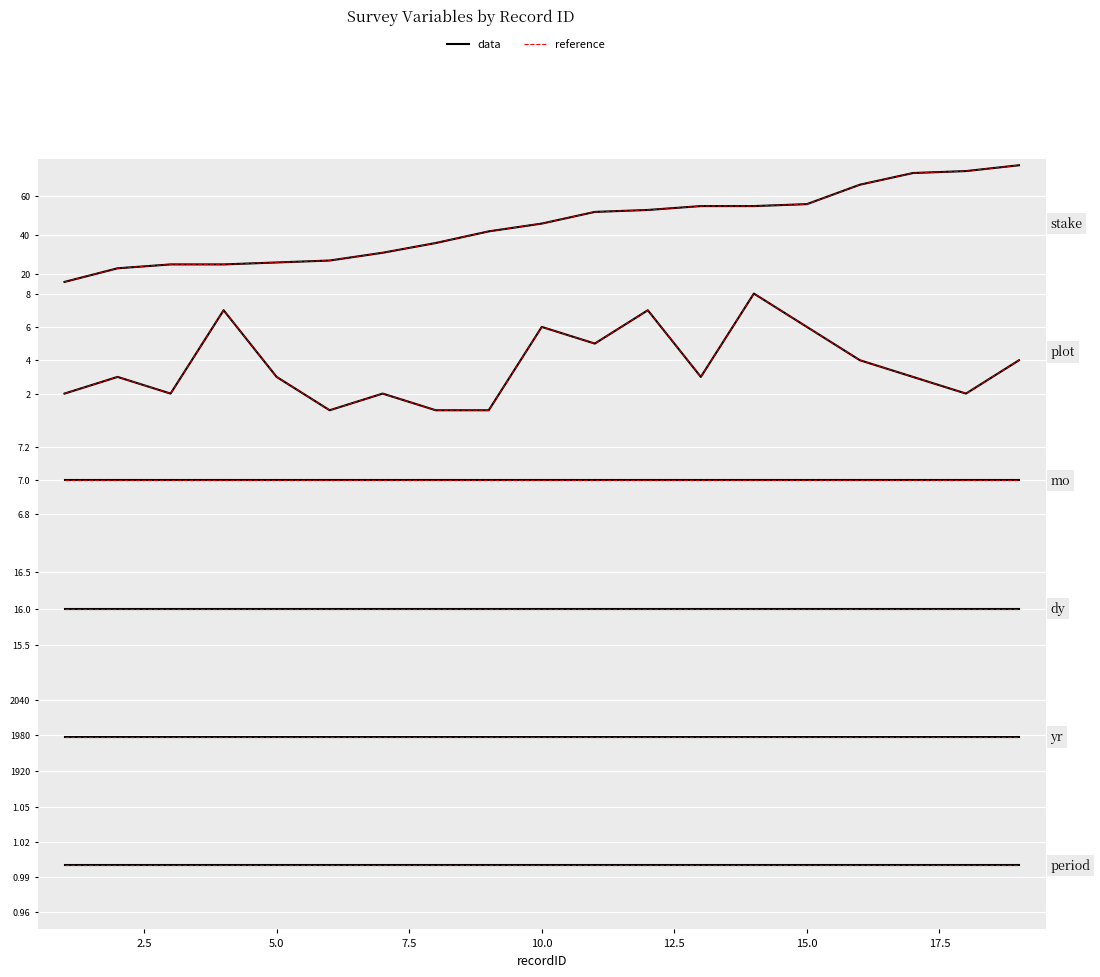

Reading left to right, transcribe all the data shown in this chart.

stake: 1=16	2=23	3=25	4=25	5=26	6=27	7=31	8=36	9=42	10=46	11=52	12=53	13=55	14=55	15=56	16=66	17=72	18=73	19=76
plot: 1=2	2=3	3=2	4=7	5=3	6=1	7=2	8=1	9=1	10=6	11=5	12=7	13=3	14=8	15=6	16=4	17=3	18=2	19=4
mo: 1=7	2=7	3=7	4=7	5=7	6=7	7=7	8=7	9=7	10=7	11=7	12=7	13=7	14=7	15=7	16=7	17=7	18=7	19=7
dy: 1=16	2=16	3=16	4=16	5=16	6=16	7=16	8=16	9=16	10=16	11=16	12=16	13=16	14=16	15=16	16=16	17=16	18=16	19=16
yr: 1=1977	2=1977	3=1977	4=1977	5=1977	6=1977	7=1977	8=1977	9=1977	10=1977	11=1977	12=1977	13=1977	14=1977	15=1977	16=1977	17=1977	18=1977	19=1977
period: 1=1	2=1	3=1	4=1	5=1	6=1	7=1	8=1	9=1	10=1	11=1	12=1	13=1	14=1	15=1	16=1	17=1	18=1	19=1